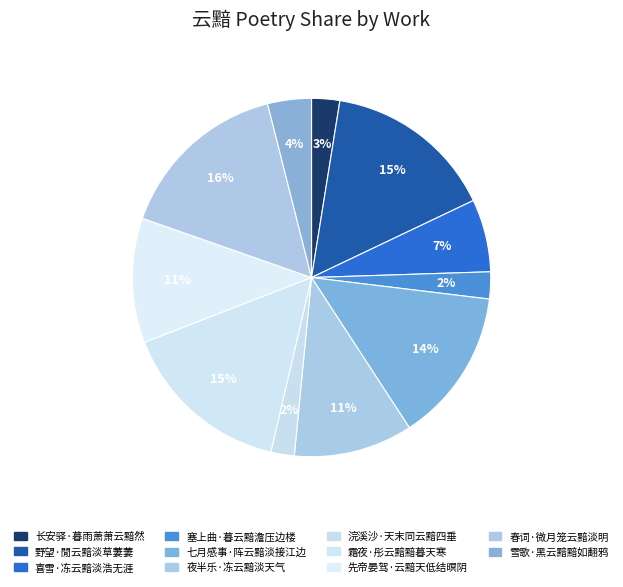

Count the number of slices in the pie.

11